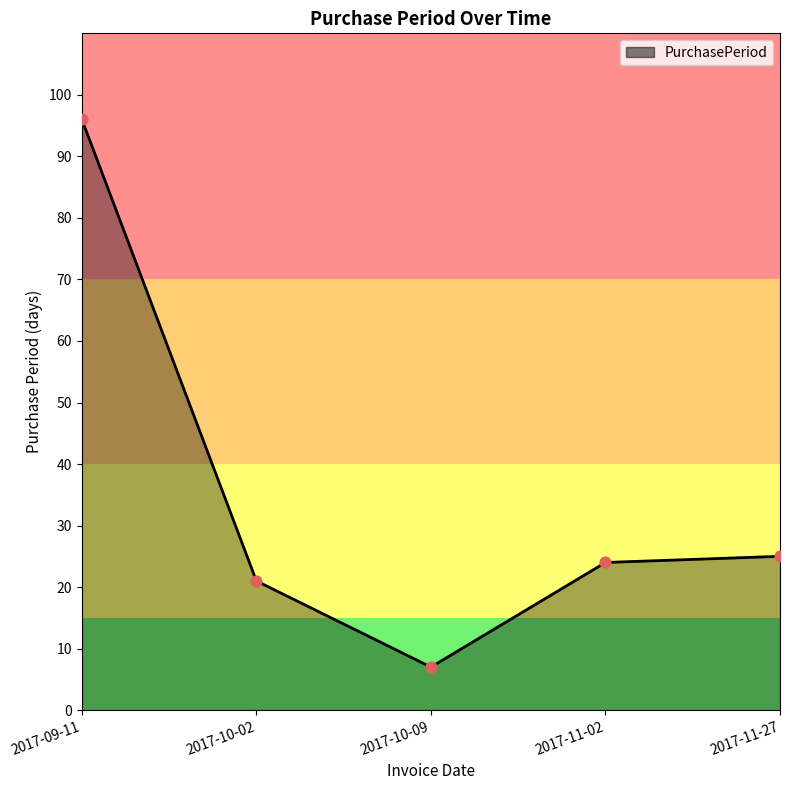

What is the change in value from 2017-10-02 to 2017-11-27?

+4